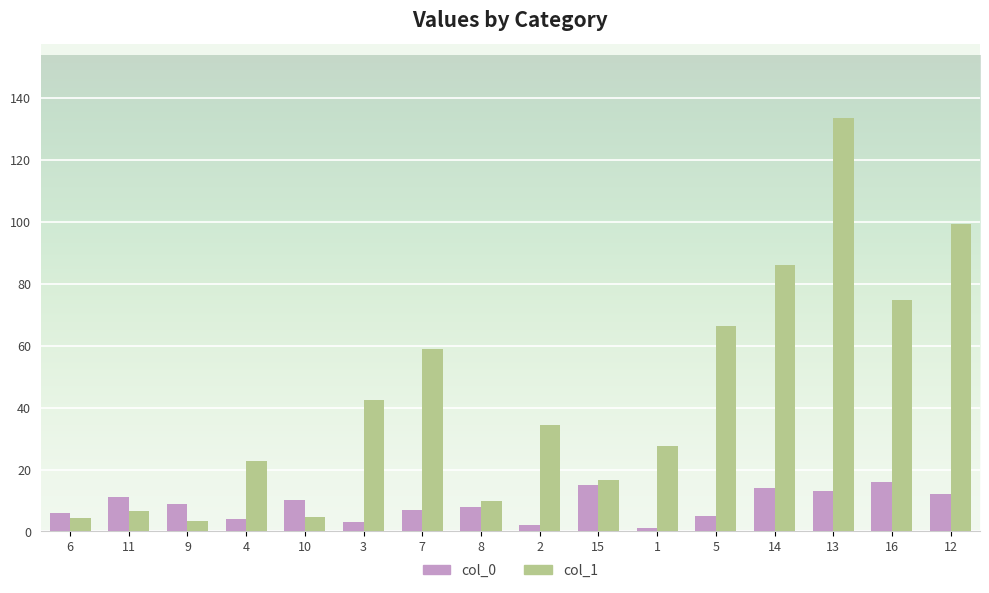

At 8, list the series in order from smallest to largest.

col_0, col_1